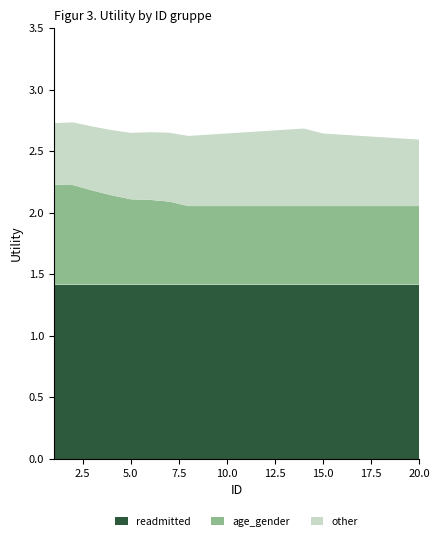

Reading left to right, transcribe all the data shown in this chart.

readmitted: 1.4	1.4	1.4	1.4	1.4	1.4	1.4	1.4	1.4	1.4	1.4	1.4	1.4	1.4	1.4	1.4	1.4	1.4	1.4	1.4
age_gender: 0.8	0.8	0.8	0.7	0.7	0.7	0.7	0.6	0.6	0.6	0.6	0.6	0.6	0.6	0.6	0.6	0.6	0.6	0.6	0.6
other: 0.5	0.5	0.5	0.5	0.5	0.6	0.6	0.6	0.6	0.6	0.6	0.6	0.6	0.6	0.6	0.6	0.6	0.6	0.6	0.5